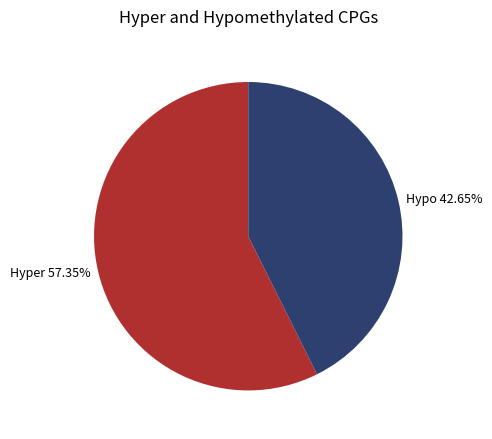

Count the number of slices in the pie.

2